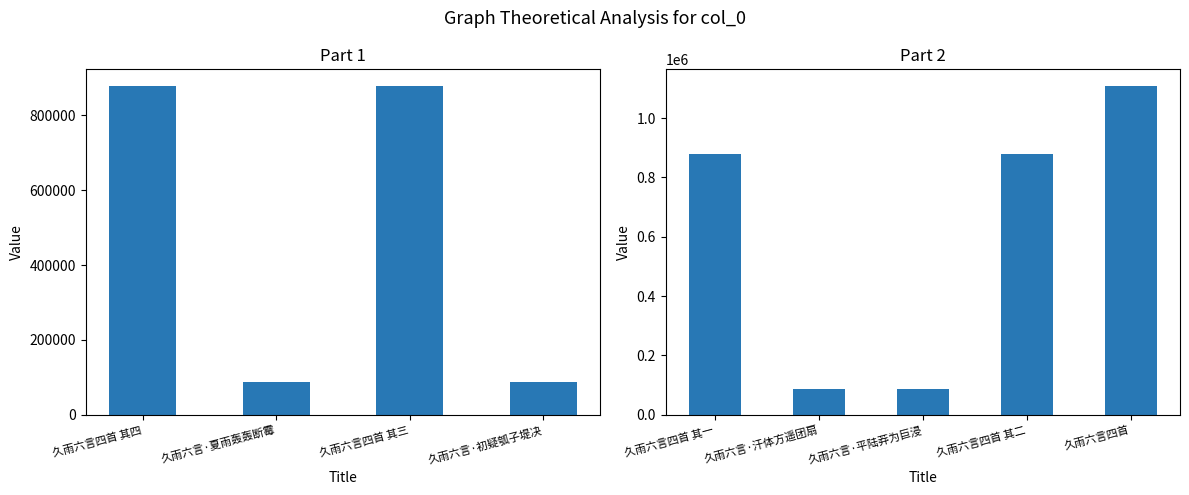

Read the value at 久雨六言四首 其三.

878645